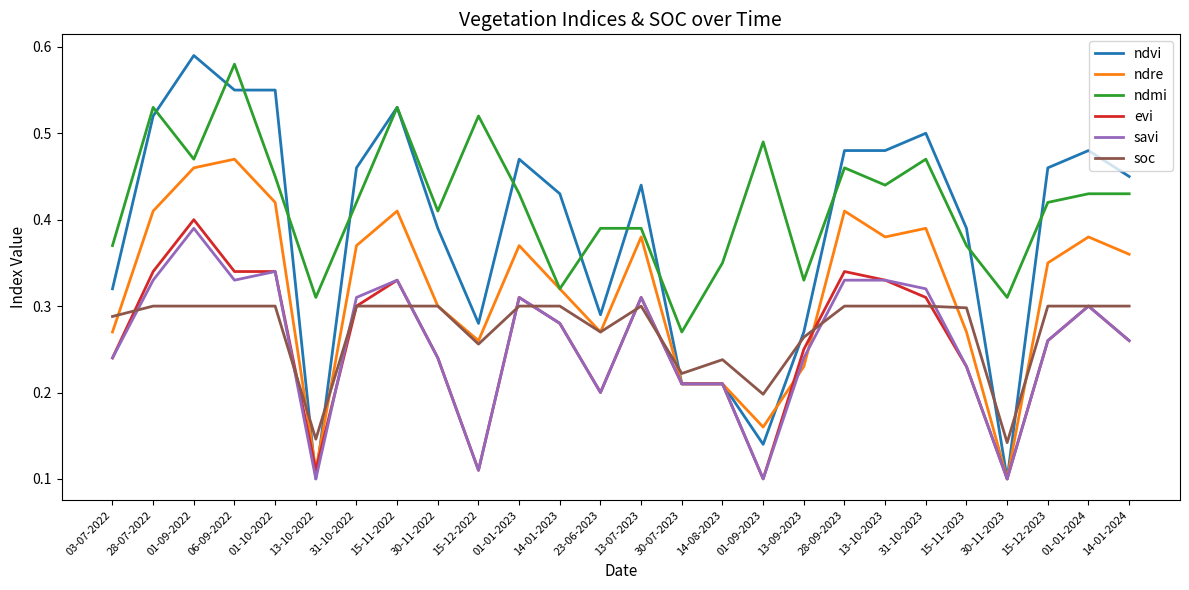

List the series in order of their peak value, lowest first.

soc, savi, evi, ndre, ndmi, ndvi